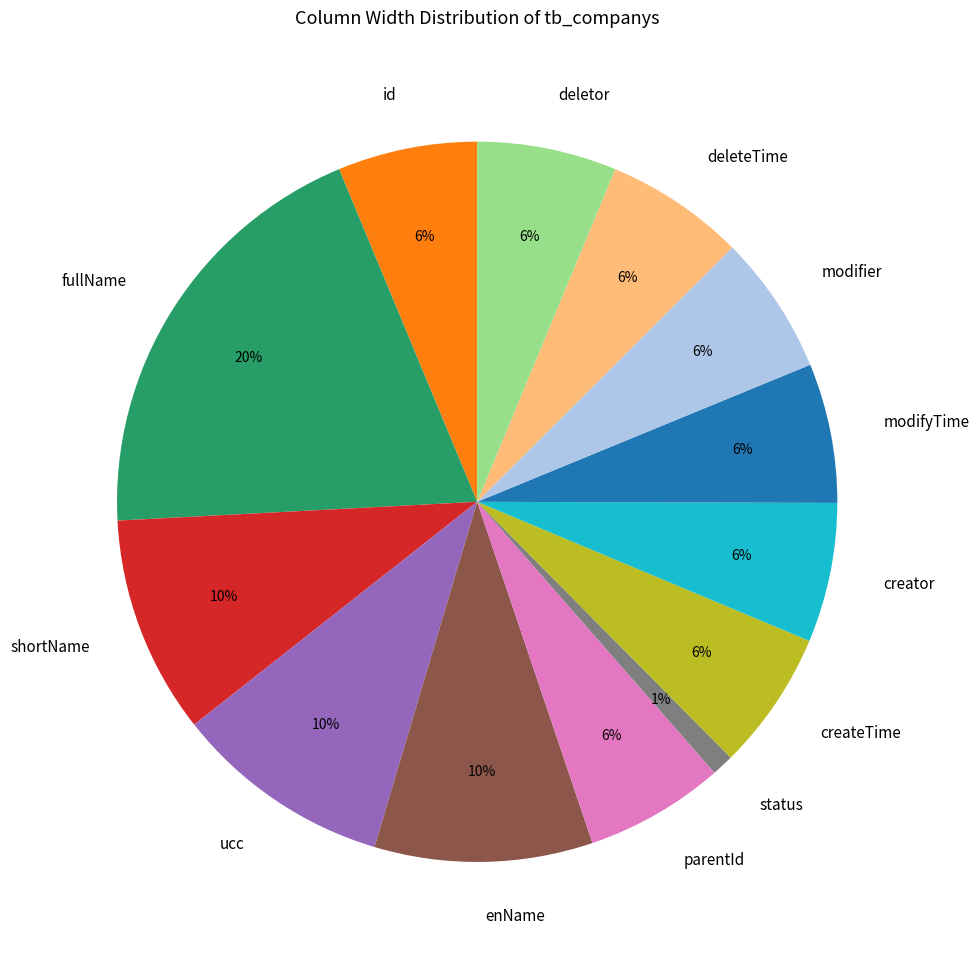

To the nearest percent, what is the combined percentage of fullName and deleteTime?

26%